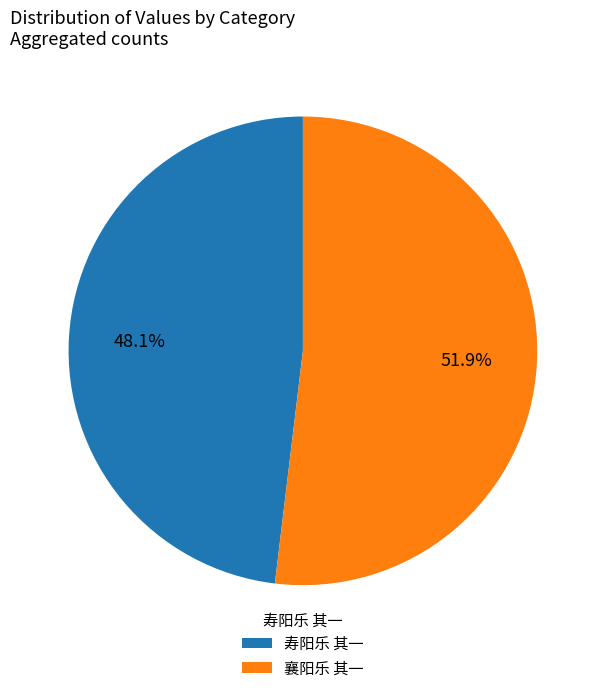

What is the largest slice in the pie chart?

襄阳乐 其一